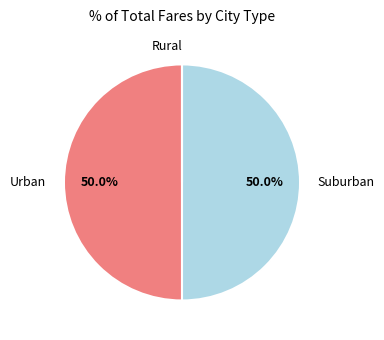

Approximately how many times larger is the value at Urban compared to Suburban?

1.0